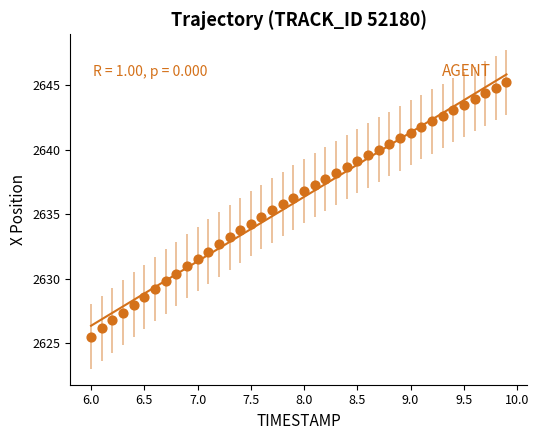

What is the range of Y values (max minus min)?

19.7